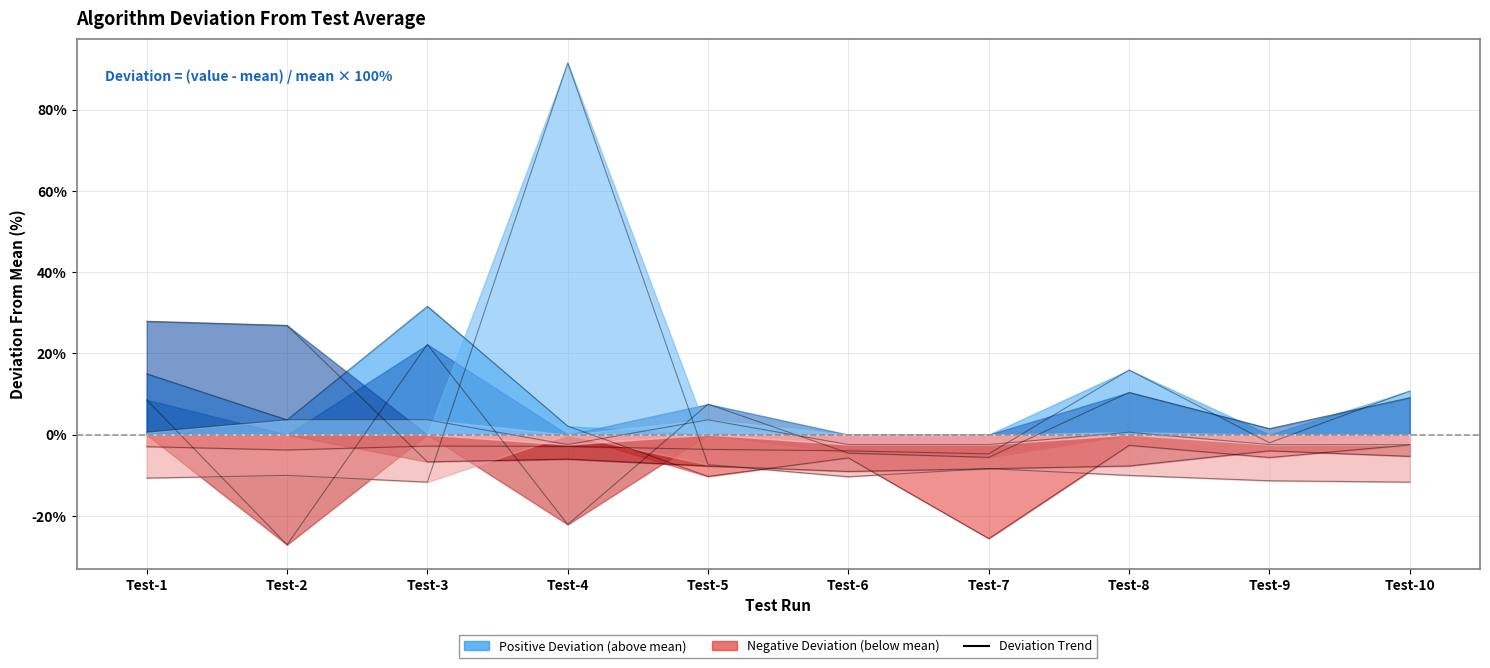

In MultiboostAB NBTree, how many points are lower than both neighbors (excluding endpoints)?

2